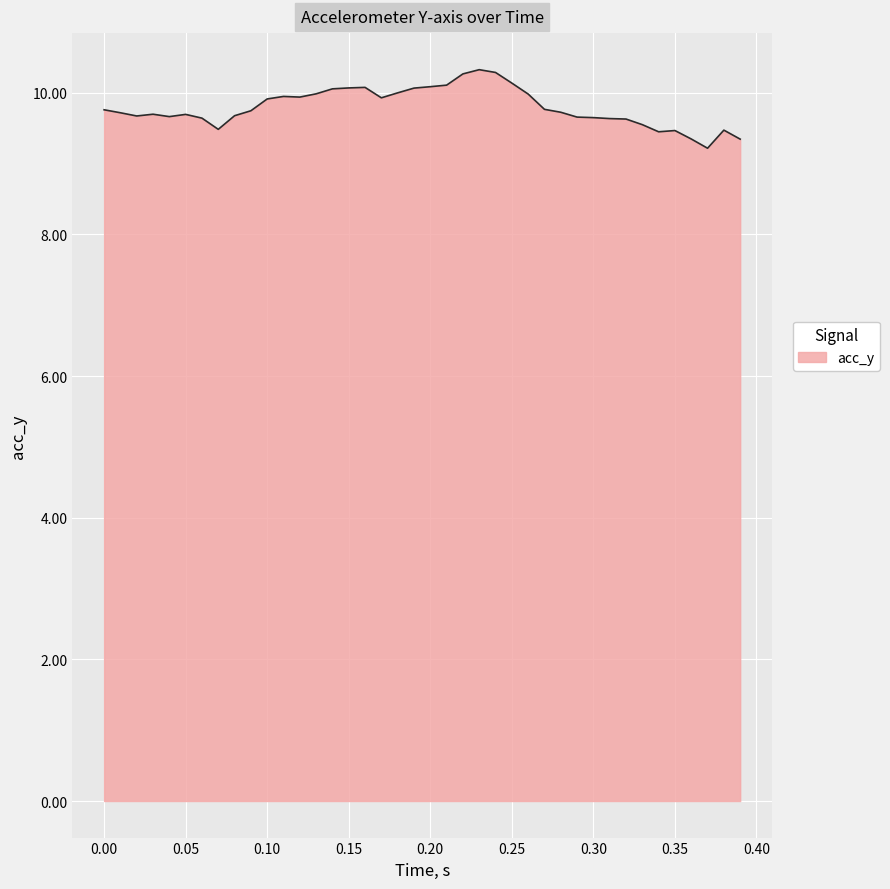

What is the greatest value displayed?

10.3